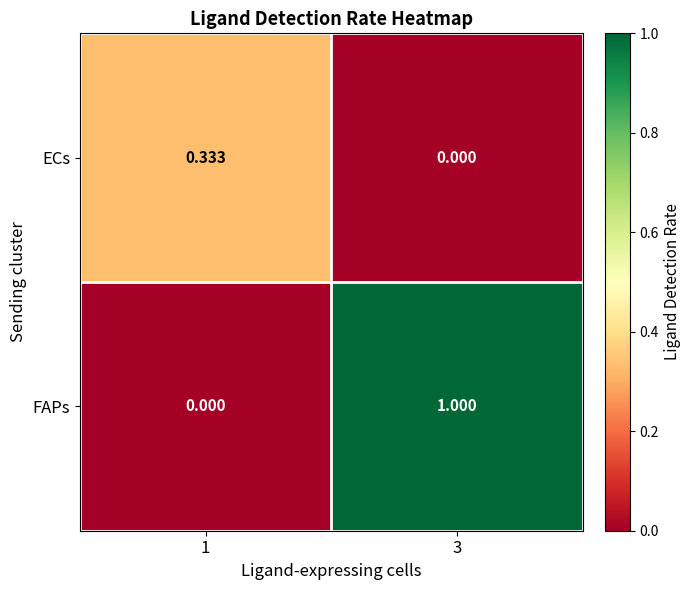

What is the total value across all series at 3?

1.0